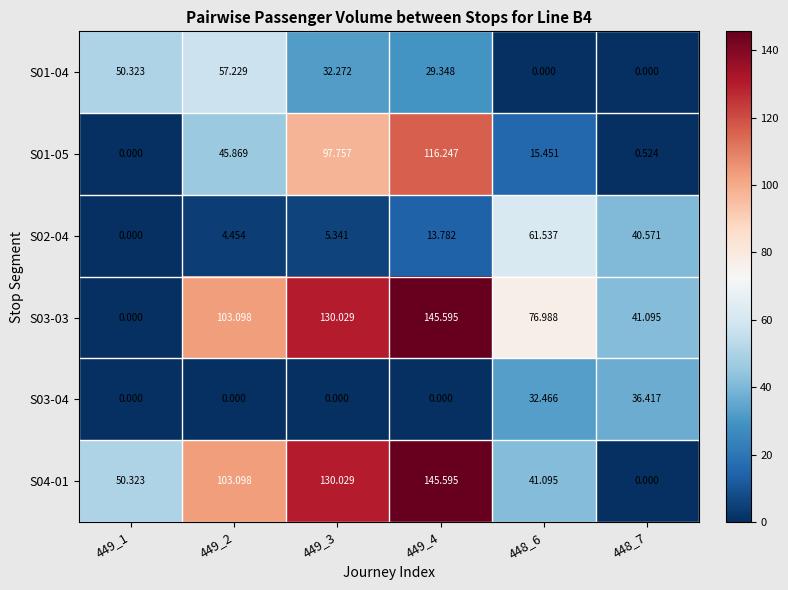

What is the total value across all series at 448_6?

227.5